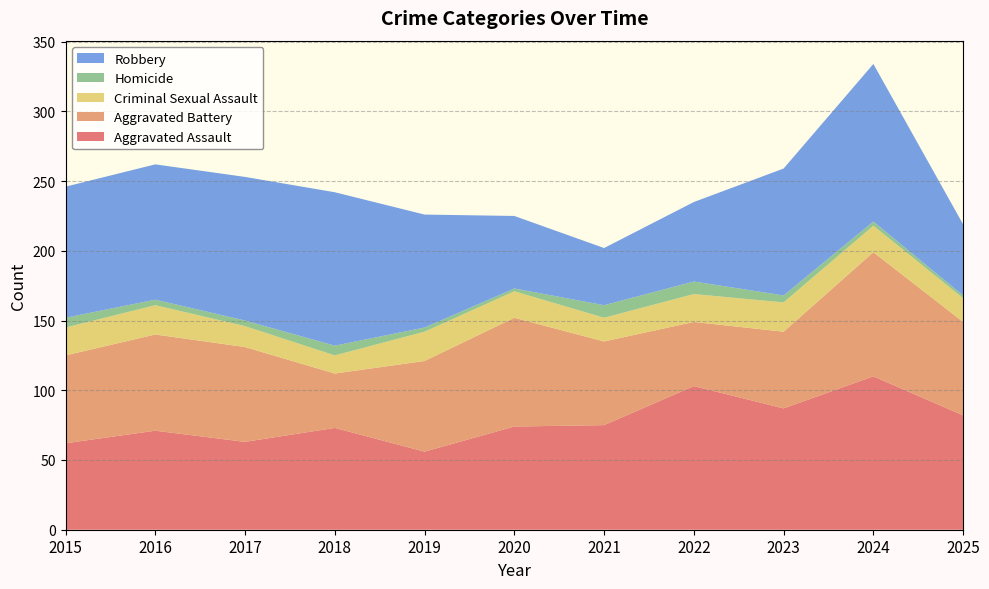

Reading left to right, what are all the values shown in this chart?

Aggravated Assault: 2015=62	2016=71	2017=63	2018=73	2019=56	2020=74	2021=75	2022=103	2023=87	2024=110	2025=82
Aggravated Battery: 2015=63	2016=69	2017=68	2018=39	2019=65	2020=78	2021=60	2022=46	2023=55	2024=89	2025=67
Criminal Sexual Assault: 2015=20	2016=21	2017=15	2018=13	2019=21	2020=19	2021=17	2022=20	2023=21	2024=19	2025=17
Homicide: 2015=7	2016=4	2017=4	2018=7	2019=3	2020=2	2021=9	2022=9	2023=5	2024=3	2025=2
Robbery: 2015=94	2016=97	2017=103	2018=110	2019=81	2020=52	2021=41	2022=57	2023=91	2024=113	2025=51